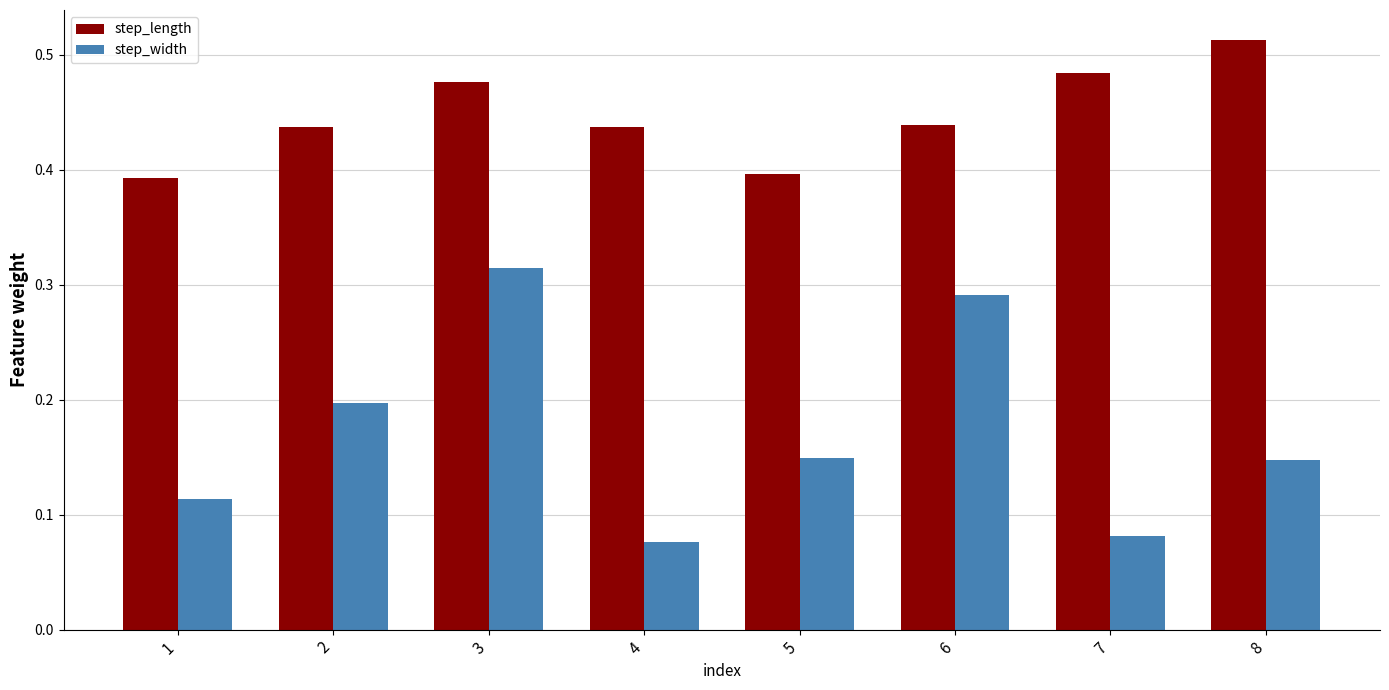

List the series in order of their overall mean, lowest first.

step_width, step_length